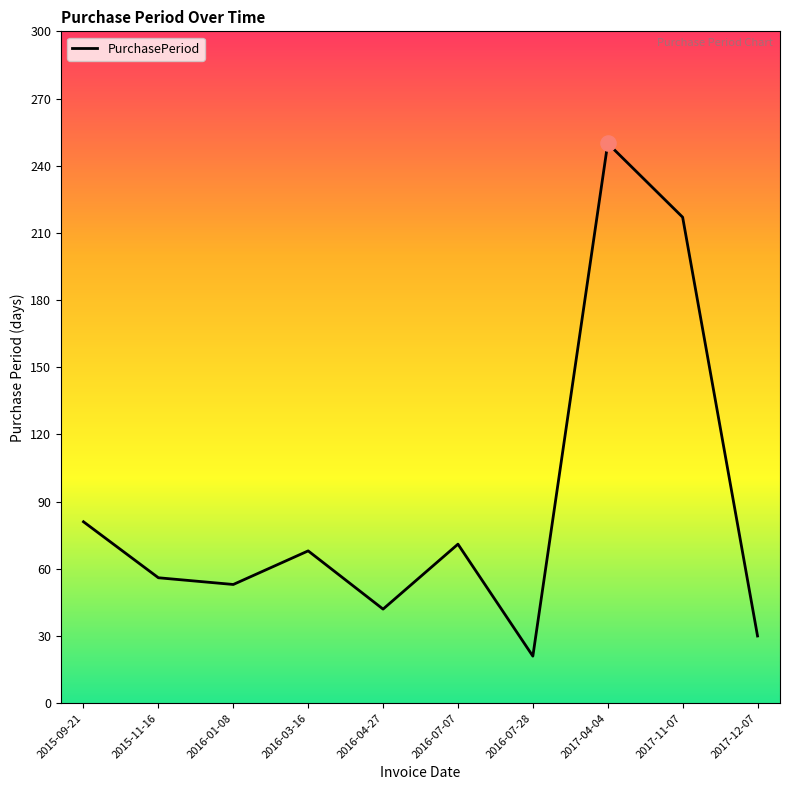

Between 2016-03-16 and 2015-11-16, which is larger?

2016-03-16